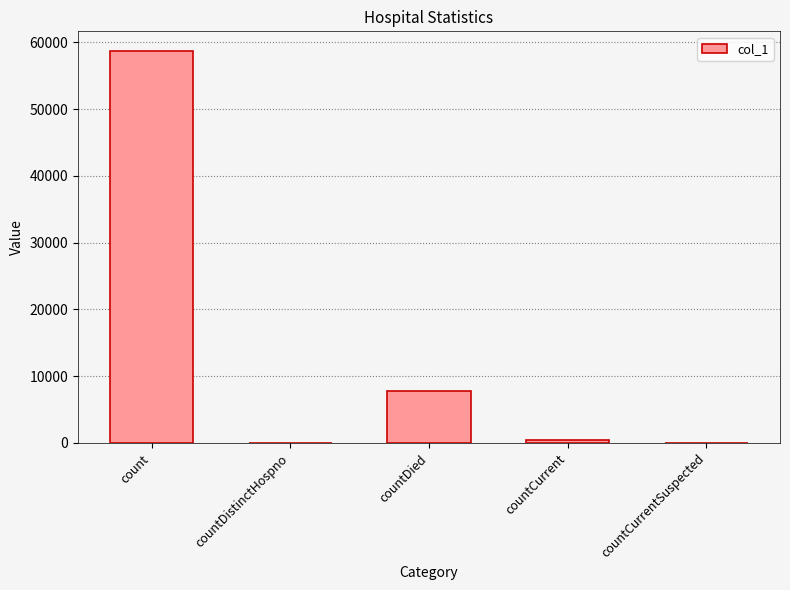

Is it true that the value at countDistinctHospno is -36179?

False